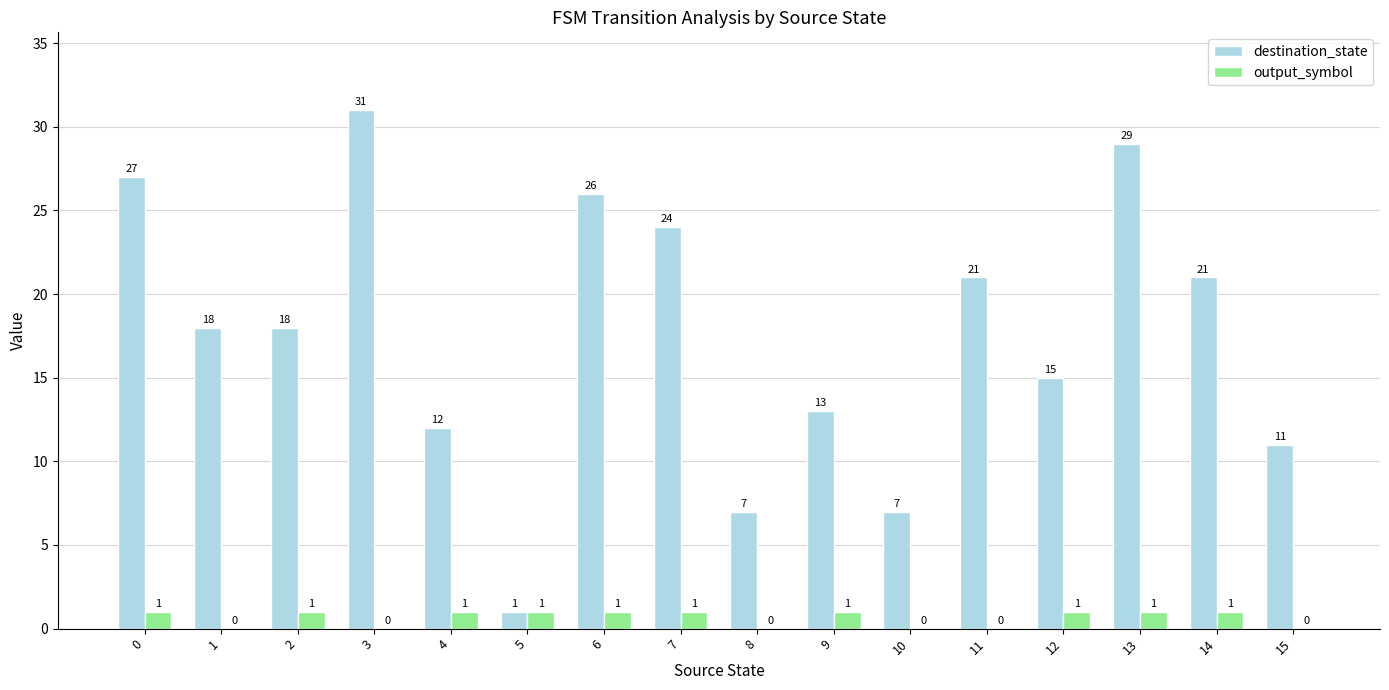

What is the sum of the destination_state values at 14 and 10?

28